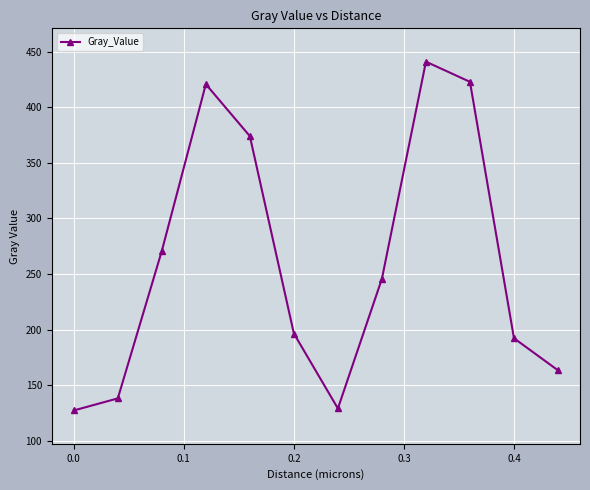

What is the minimum value shown in the chart?

127.3